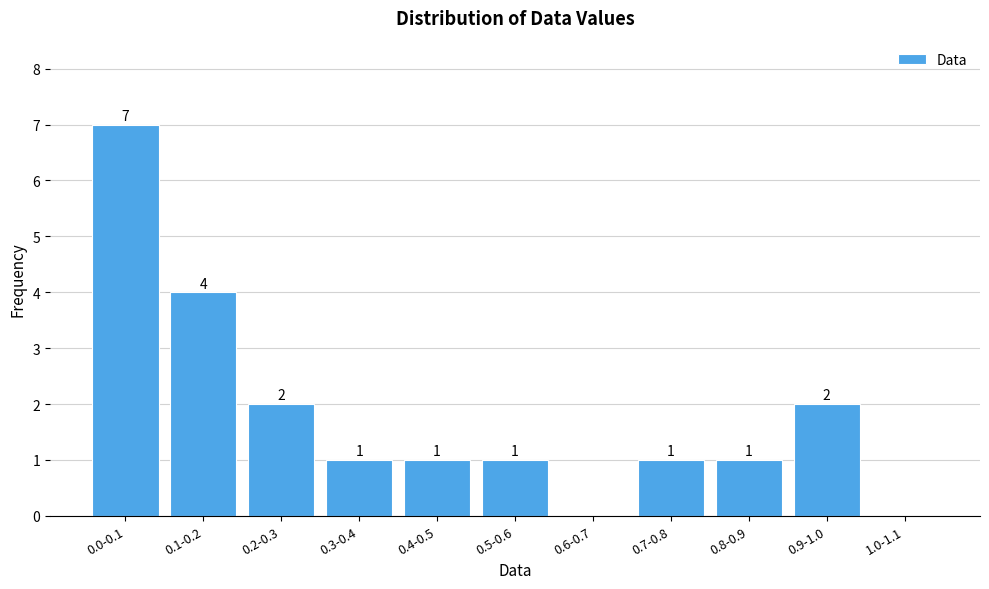

Reading left to right, list all the values displayed in this chart.

0.0-0.1=7	0.1-0.2=4	0.2-0.3=2	0.3-0.4=1	0.4-0.5=1	0.5-0.6=1	0.6-0.7=0	0.7-0.8=1	0.8-0.9=1	0.9-1.0=2	1.0-1.1=0